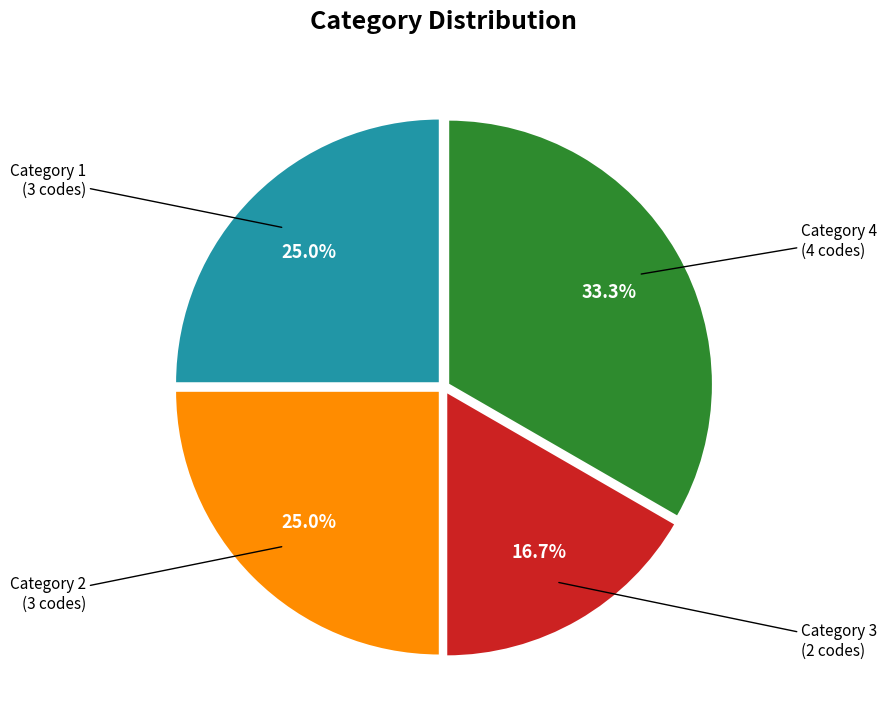

Is there any slice that represents more than half of the pie?

No